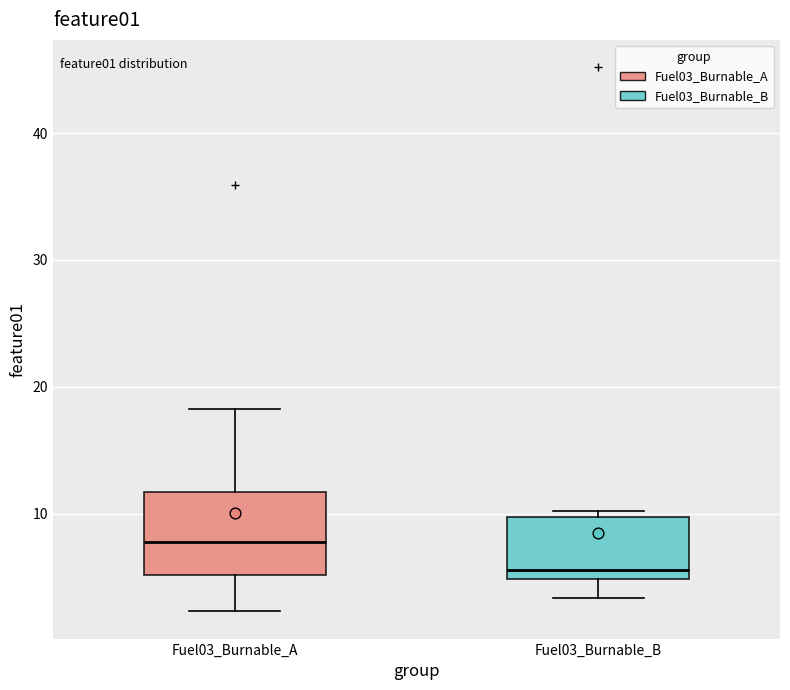

Reading left to right, transcribe this box plot: for each box, give where its median line is, the range the box spans, and where its two whiskers end, as read against the y-axis. The values are not printed on the chart, so give them approximately, as read against the axis.

Fuel03_Burnable_A: median 8, box 5 to 12, whiskers 2 to 18
Fuel03_Burnable_B: median 6, box 5 to 10, whiskers 3 to 10 (just above the box's upper edge)